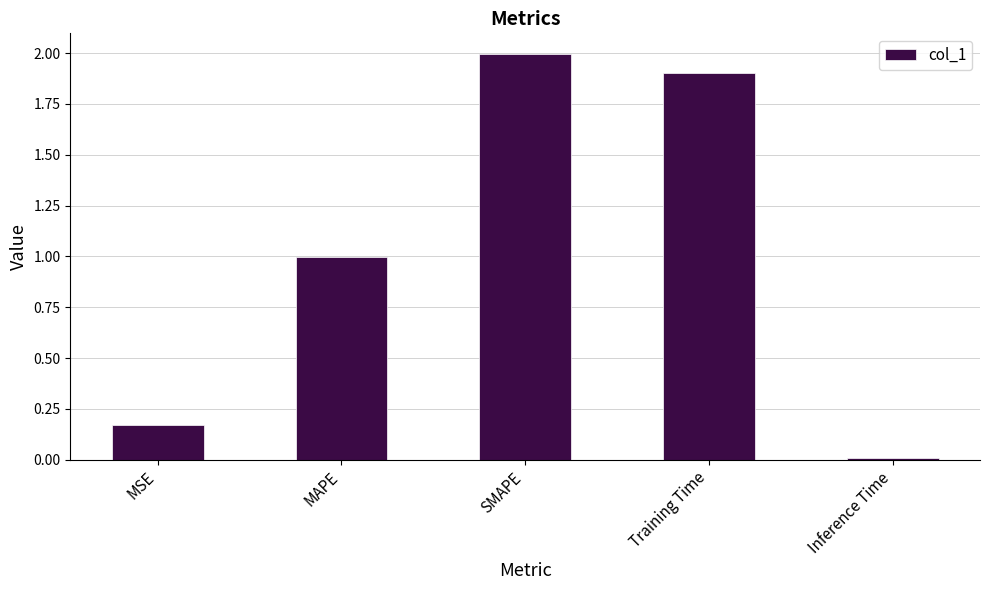

The chart shows a value of 0.1 at MSE. True or false?

False